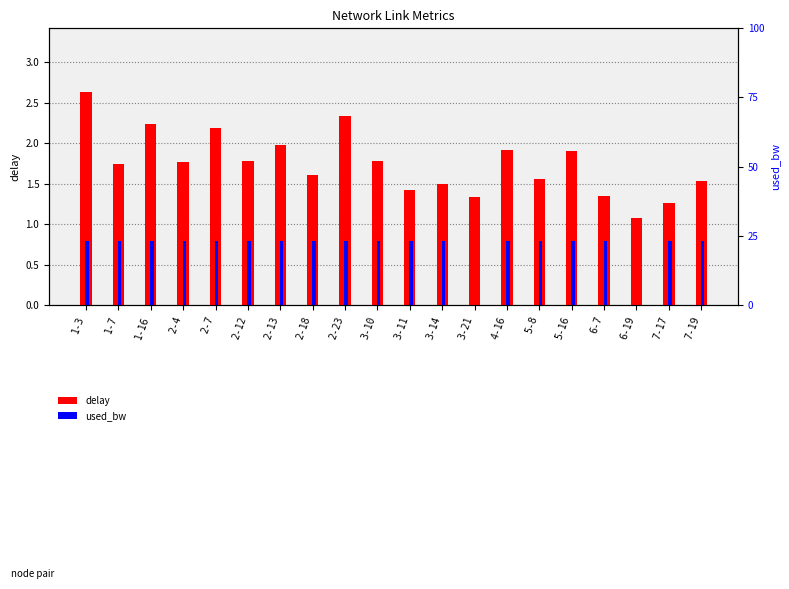

What position from the right is 2-12?

15